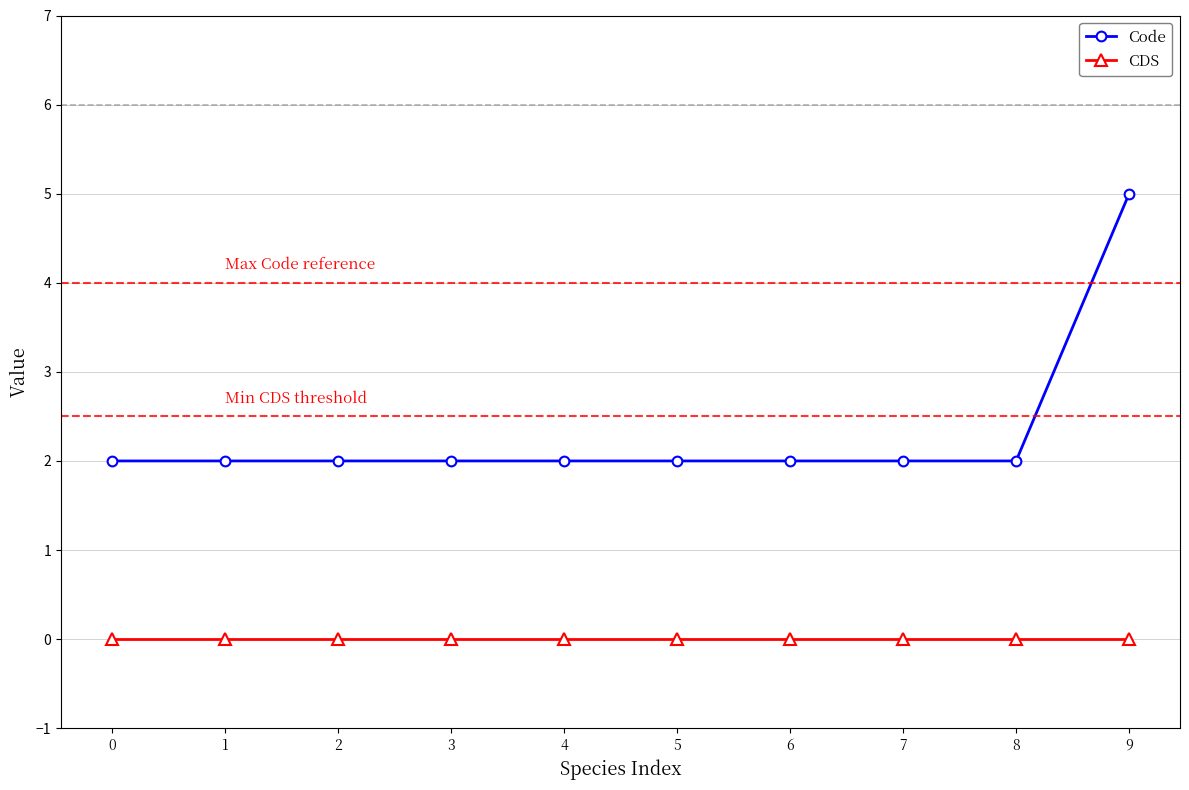

Rank the series by their maximum value, from lowest to highest.

CDS, Code